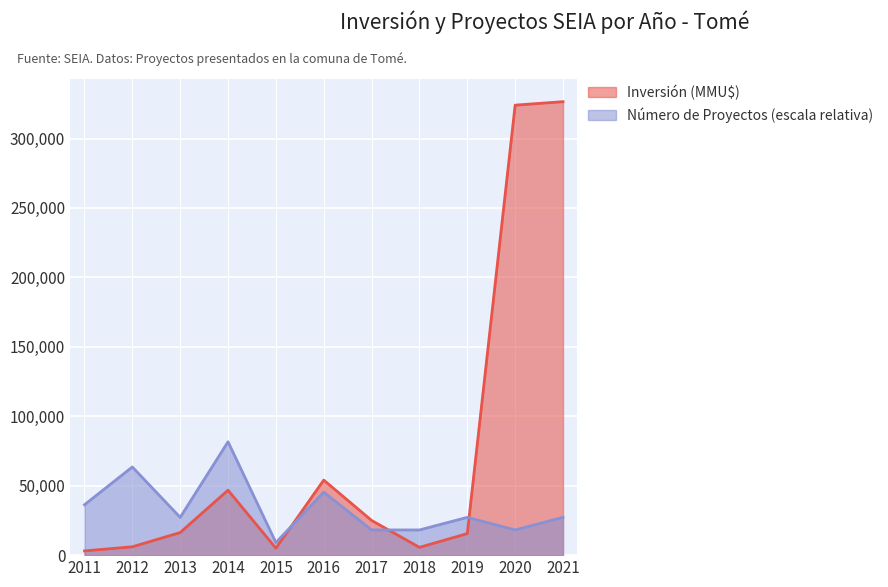

How many data points does each series have?

11